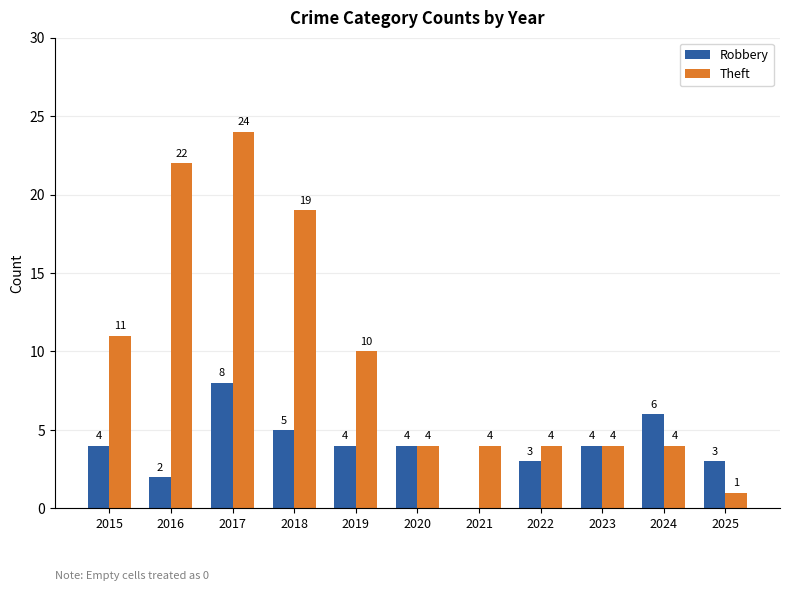

Which series changed the most between 2018 and 2025?

Theft